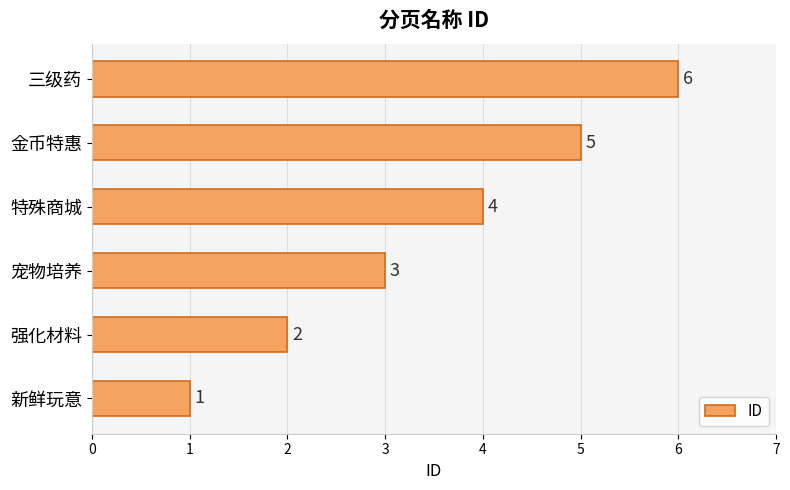

What is the greatest value displayed?

6